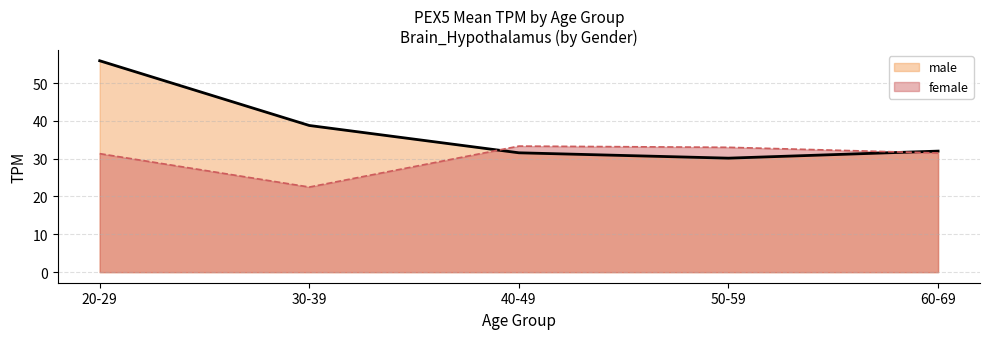

What is the difference between the maximum and minimum values in the male series?

25.7